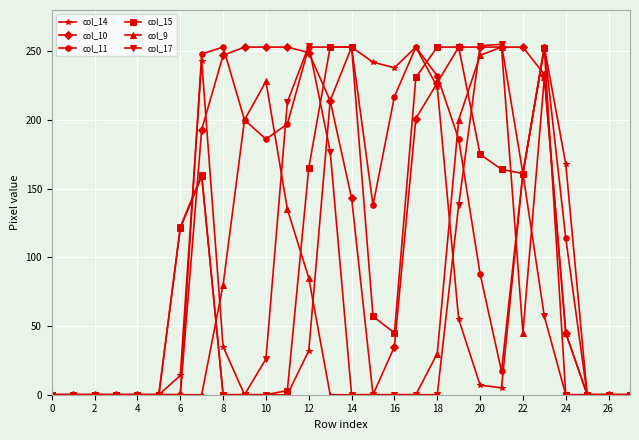

What is the maximum value shown in the chart?

255